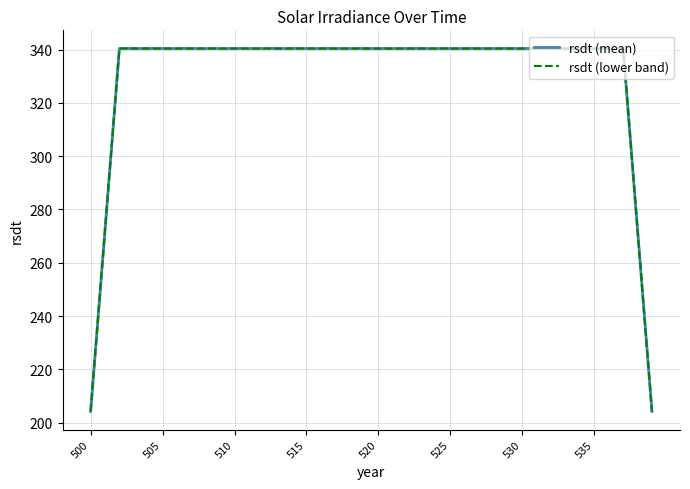

True or false: rsdt (mean) and rsdt (lower band) intersect in this chart.

False